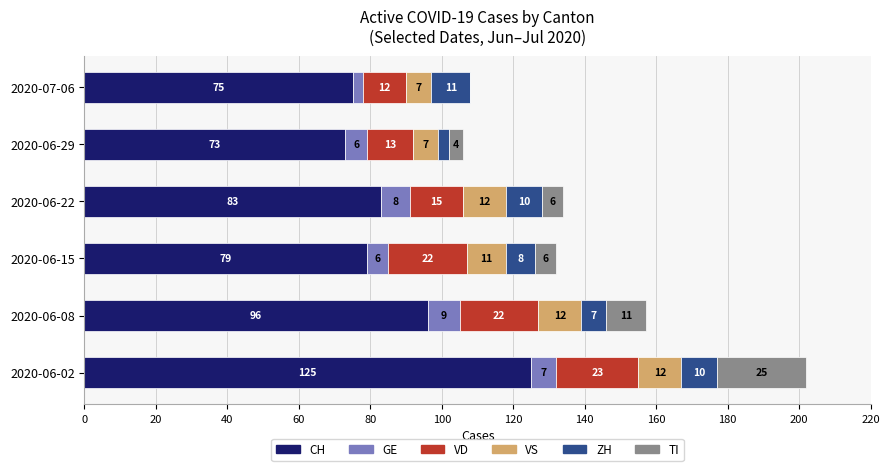

What is the highest value of the CH series?

125